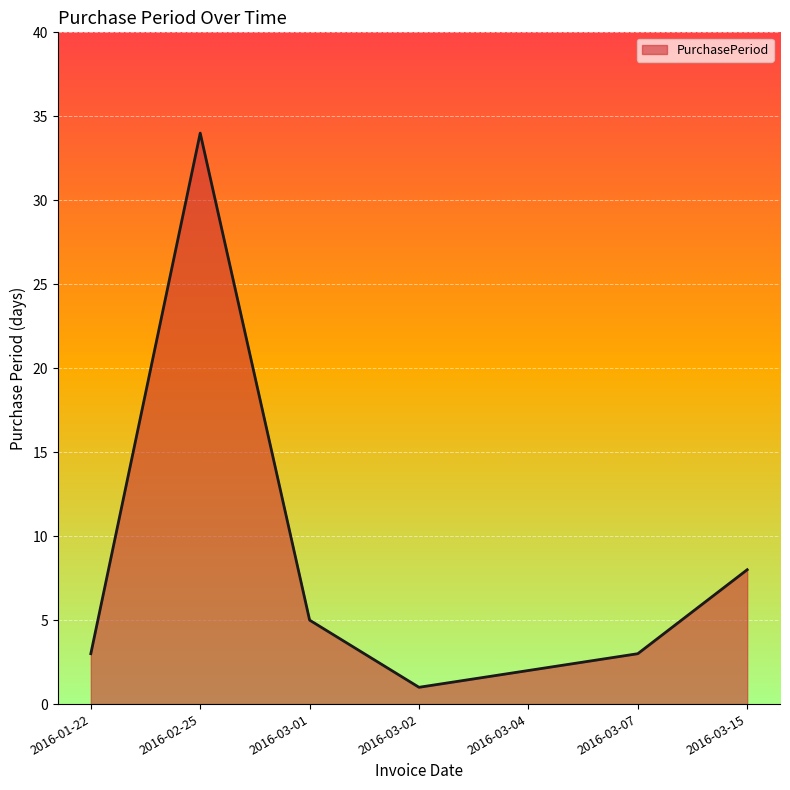

What is the change in value from 2016-03-01 to 2016-03-07?

-2